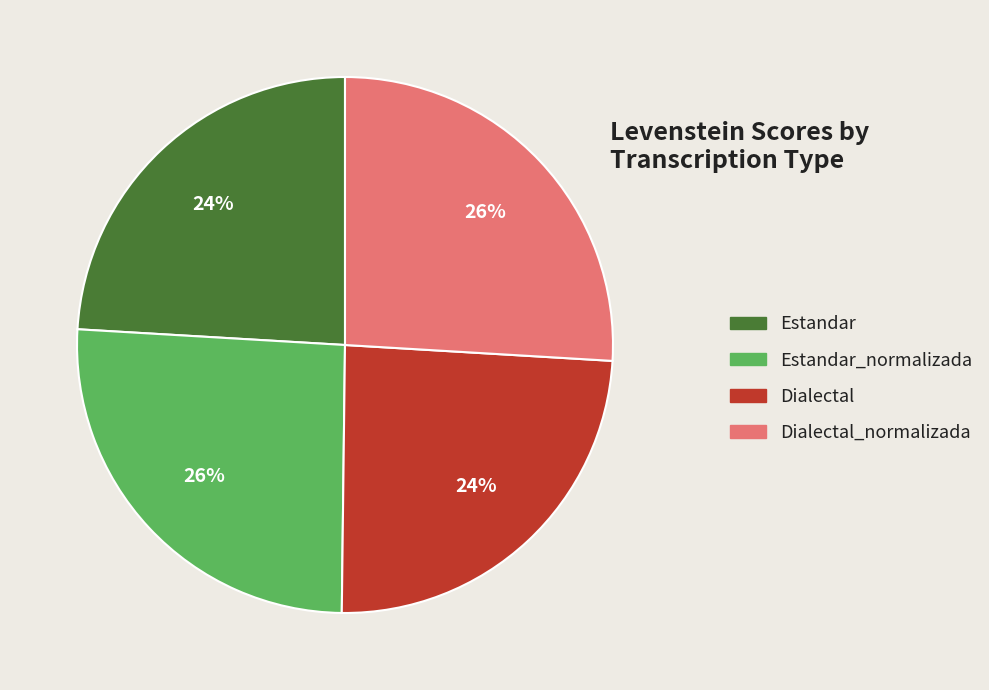

Is there a majority slice in this chart?

No